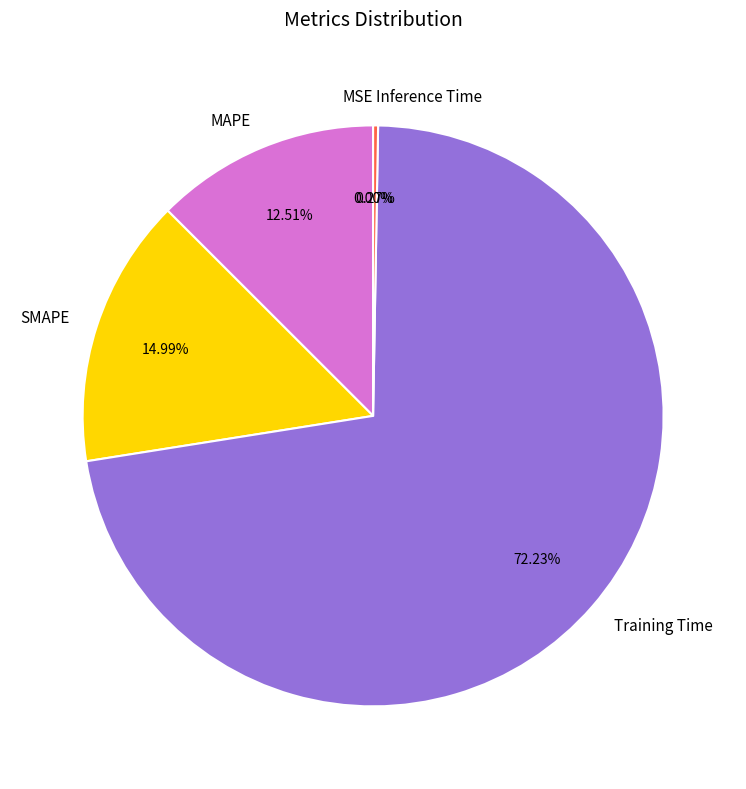

Does Training Time represent more than half of the total?

Yes